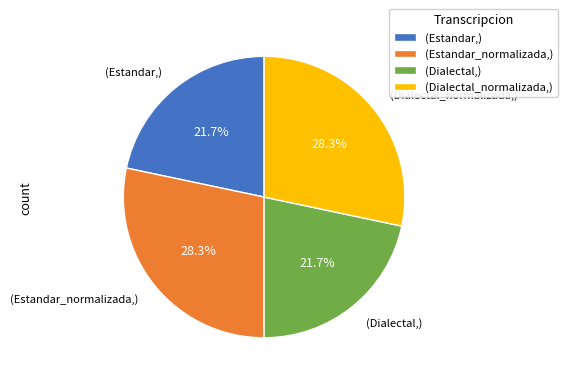

Is (Dialectal_normalizada,) the majority of the pie?

No